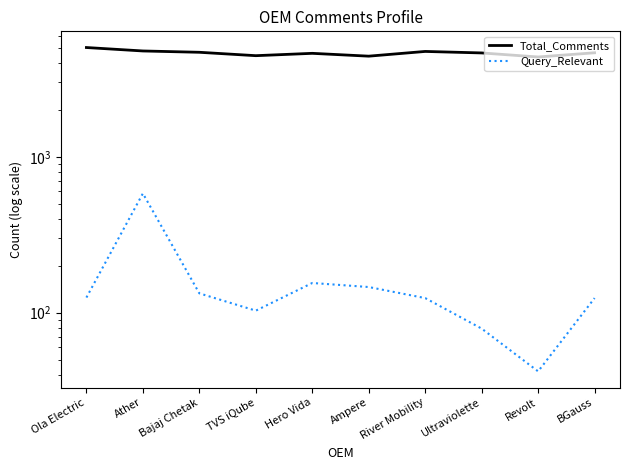

What is the spread (max minus min) of values at Ultraviolette?

4559